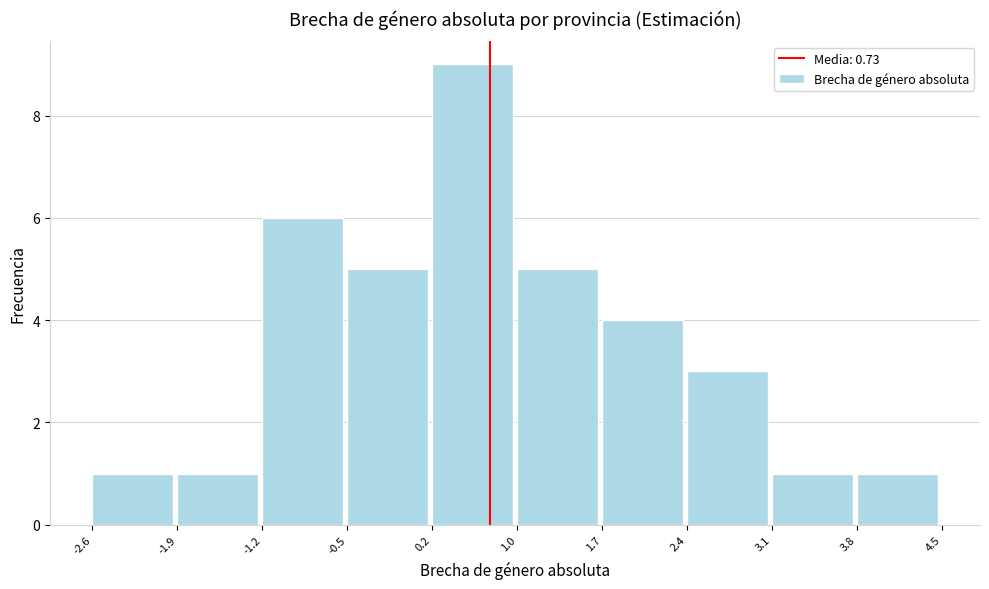

Reading left to right, transcribe this chart: for each bar, give the range it covers on the x-axis and its height. The values are not printed on the chart, so give them approximately, as read against the axis.

-2.6 to -1.9: 1
-1.9 to -1.2: 1
-1.2 to -0.5: 6
-0.5 to 0.2: 5
0.2 to 1.0: 9
1.0 to 1.7: 5
1.7 to 2.4: 4
2.4 to 3.1: 3
3.1 to 3.8: 1
3.8 to 4.5: 1